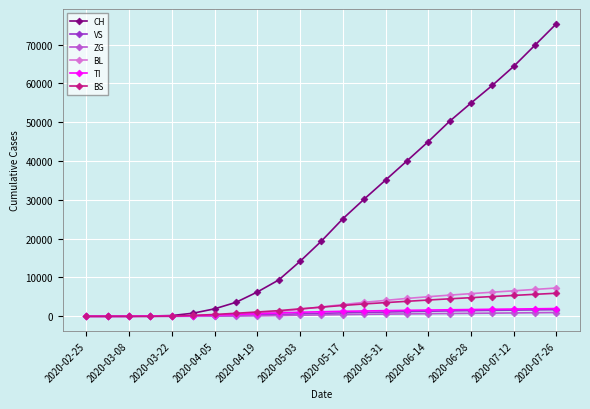

Which series has the largest total across all categories?

CH